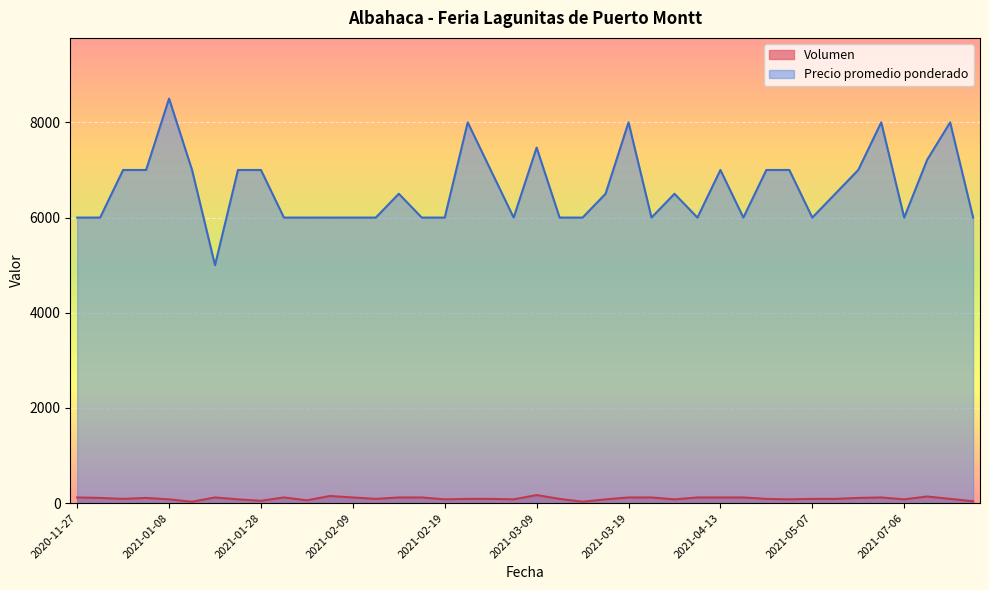

Reading left to right, list all the values displayed in this chart.

Volumen: 120	110	90	110	80	30	120	80	50	120	60	150	120	90	120	120	80	90	90	80	170	90	30	80	120	120	80	120	120	120	90	80	90	90	110	120	80	140	90	40
Precio promedio ponderado: 6000	6000	7000	7000	8500	7000	5000	7000	7000	6000	6000	6000	6000	6000	6500	6000	6000	8000	7000	6000	7471	6000	6000	6500	8000	6000	6500	6000	7000	6000	7000	7000	6000	6500	7000	8000	6000	7214	8000	6000